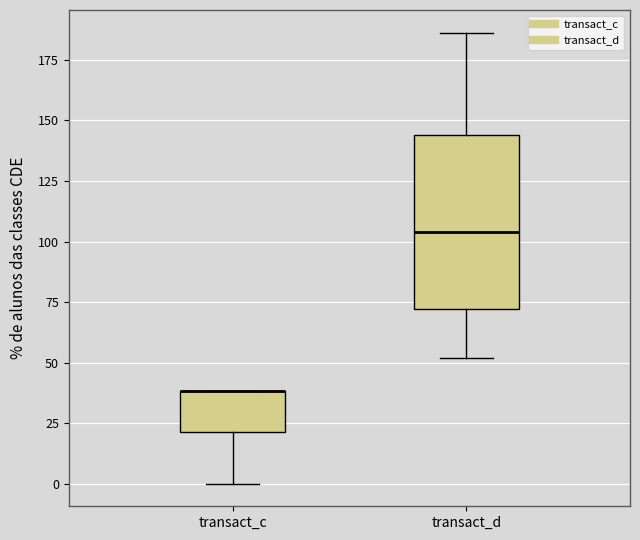

Which box is the tallest, from its lower edge to its upper edge?

transact_d